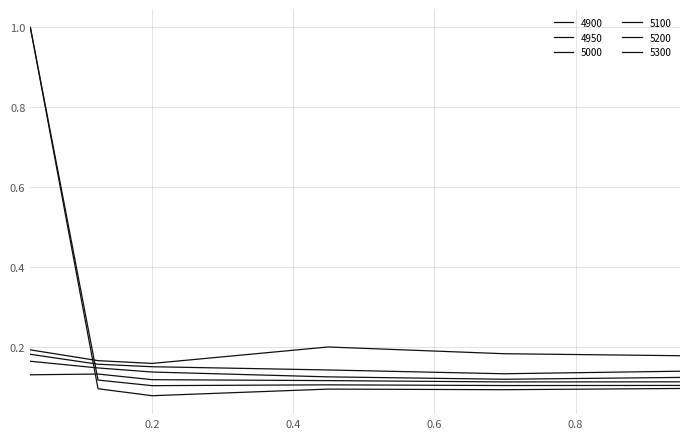

Does the chart display data point markers on the line(s)?

No